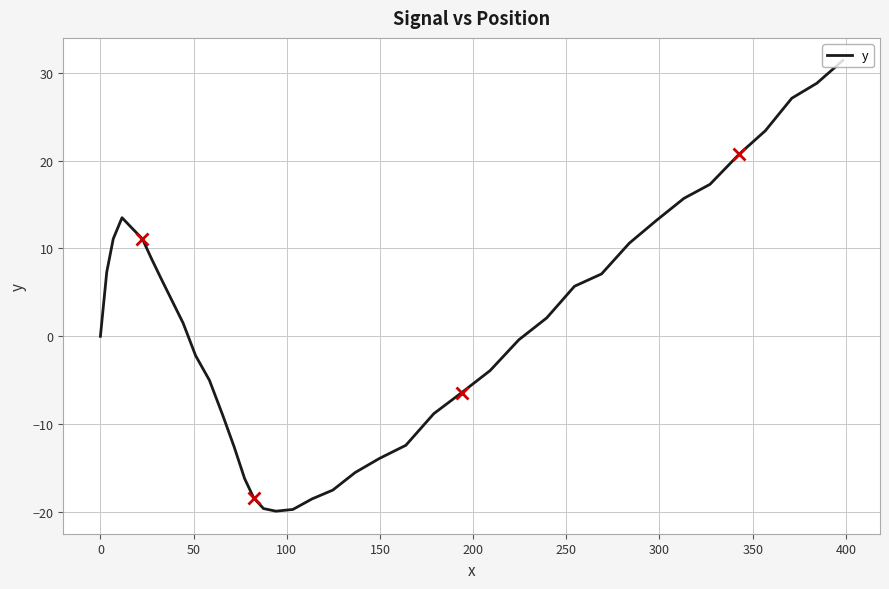

What is the maximum value shown in the chart?

31.4